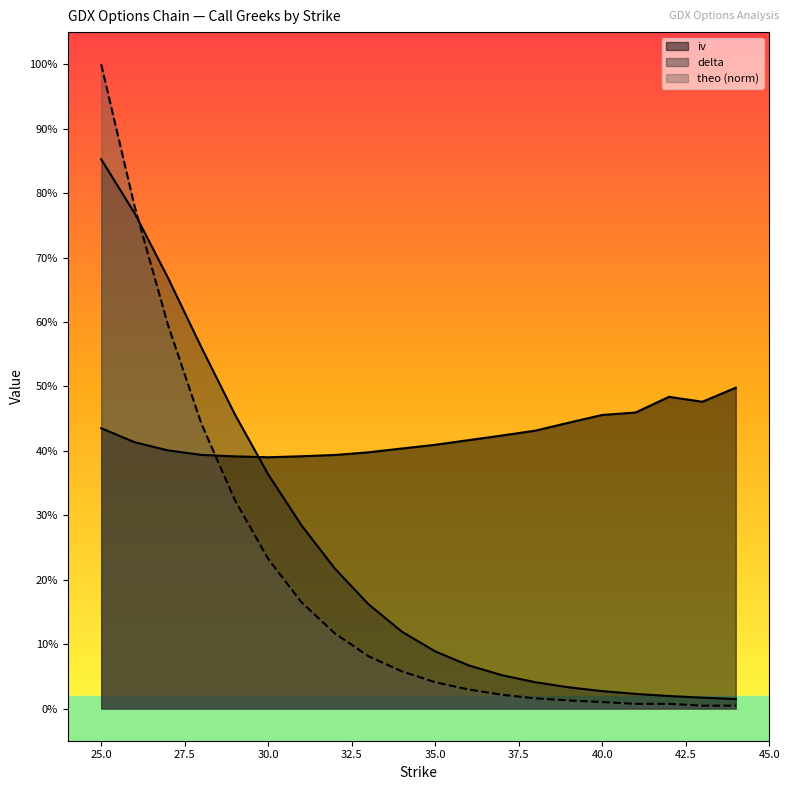

Reading left to right, extract all data points from this chart.

iv: 0.4	0.4	0.4	0.4	0.4	0.4	0.4	0.4	0.4	0.4	0.4	0.4	0.4	0.4	0.4	0.5	0.5	0.5	0.5	0.5
delta: 0.9	0.8	0.7	0.6	0.5	0.4	0.3	0.2	0.2	0.1	0.1	0.1	0.1	0.0	0.0	0.0	0.0	0.0	0.0	0.0
theo: 1.0	0.8	0.6	0.4	0.3	0.2	0.2	0.1	0.1	0.1	0.0	0.0	0.0	0.0	0.0	0.0	0.0	0.0	0.0	0.0